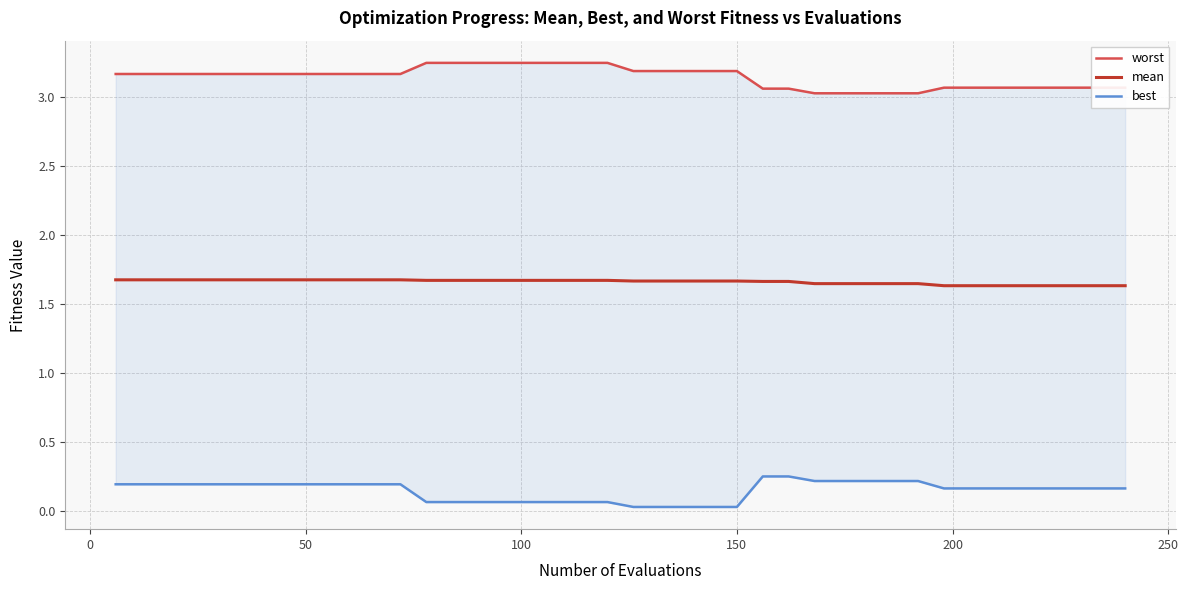

Count the best values in the range 0 to 1.

40